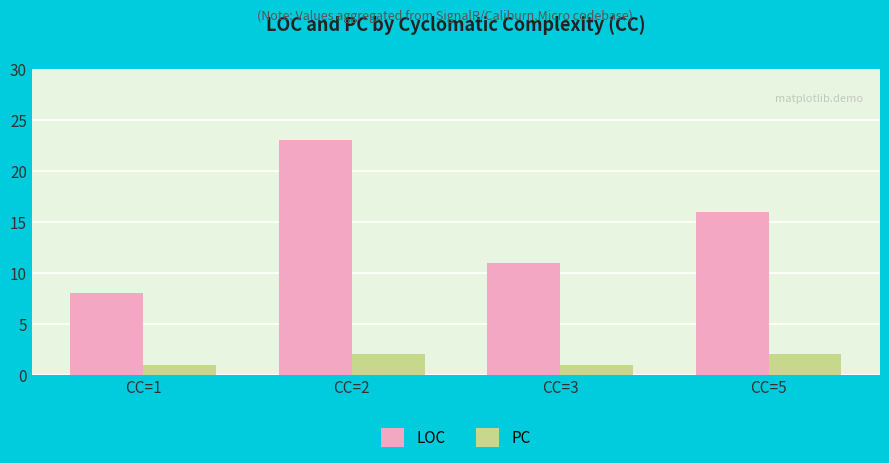

What is the spread (max minus min) of values at CC=3?

10